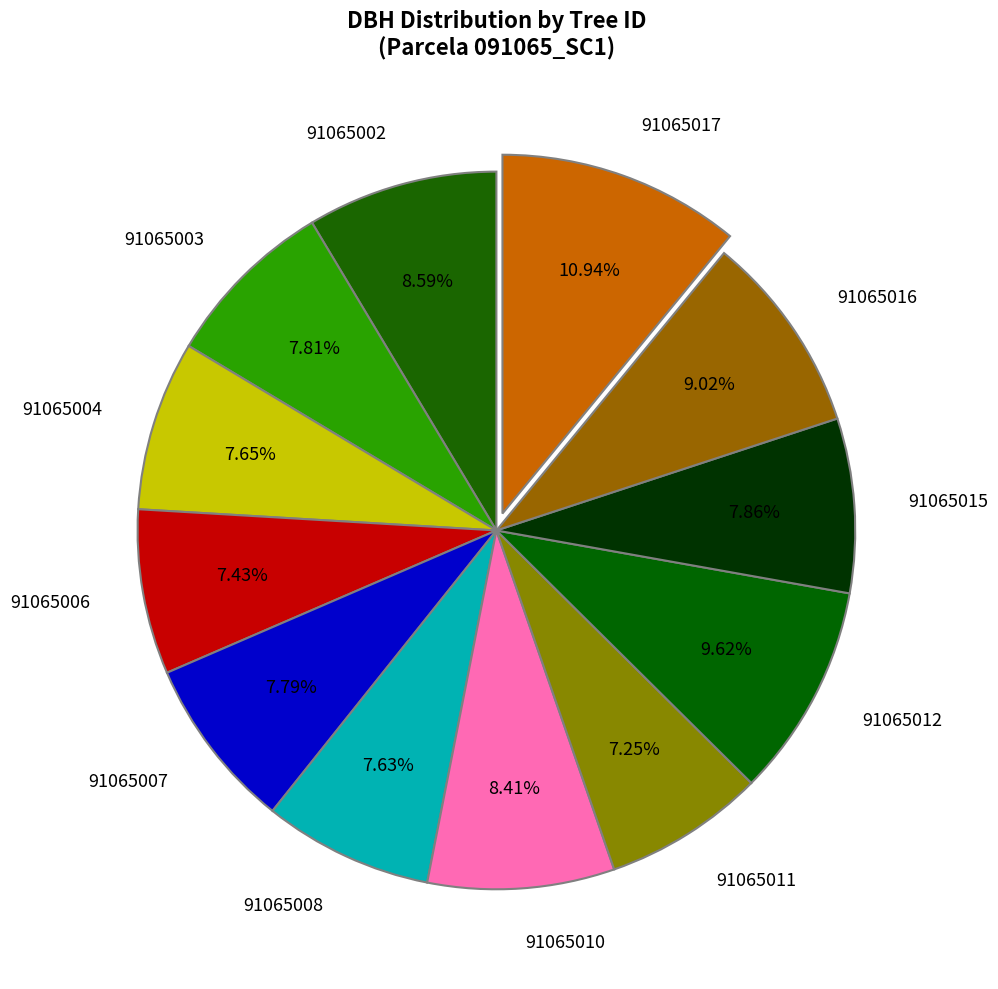

Which has a higher value, 91065012 or 91065004?

91065012